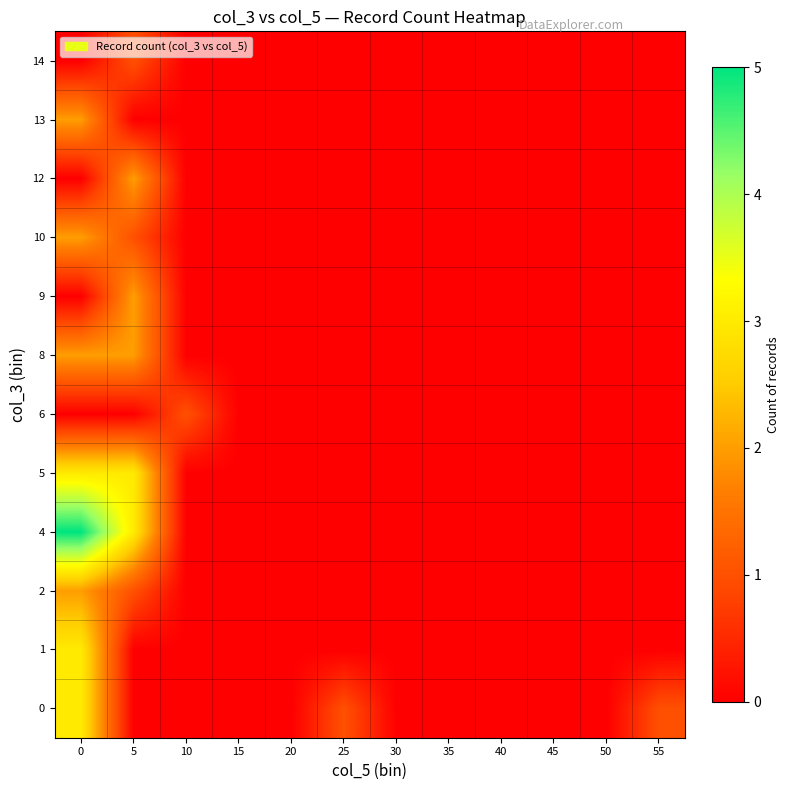

At how many categories does at least one series exceed 0?

5